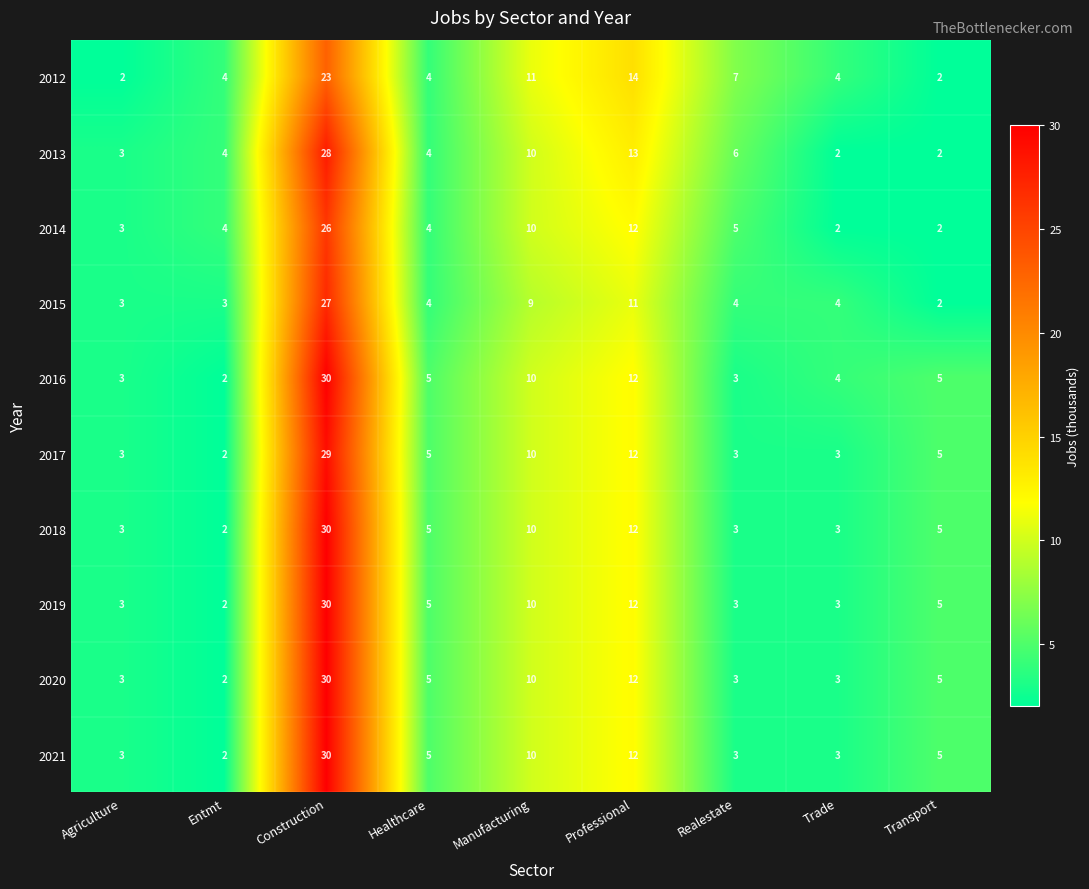

What is the difference between the highest and lowest values at Transport?

3